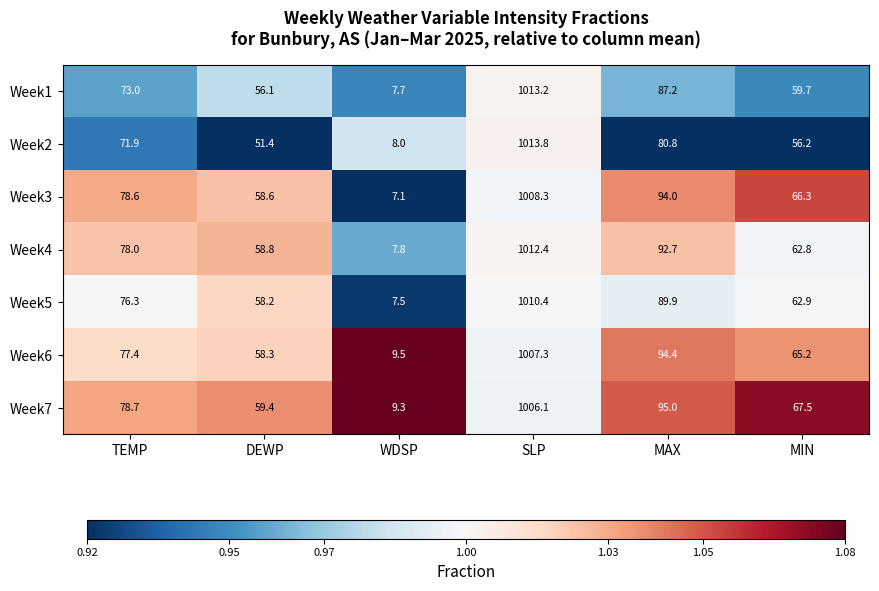

Which label corresponds to the largest value in the chart?

SLP